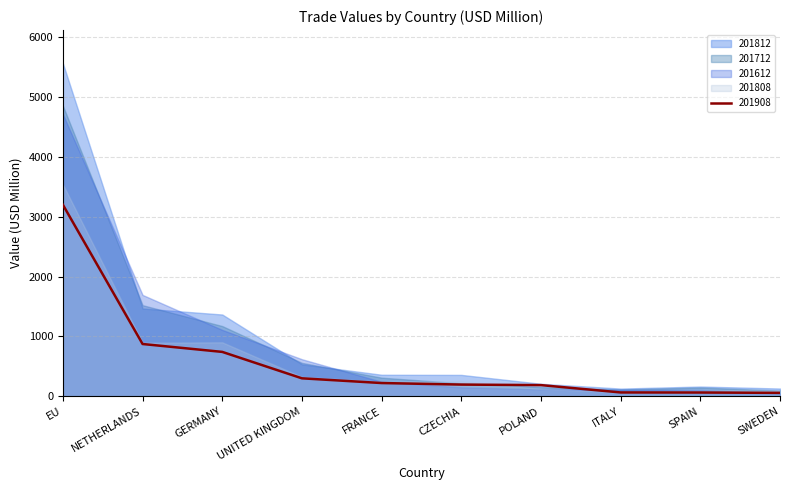

The 201712 series shows 95.0 at SWEDEN. True or false?

True